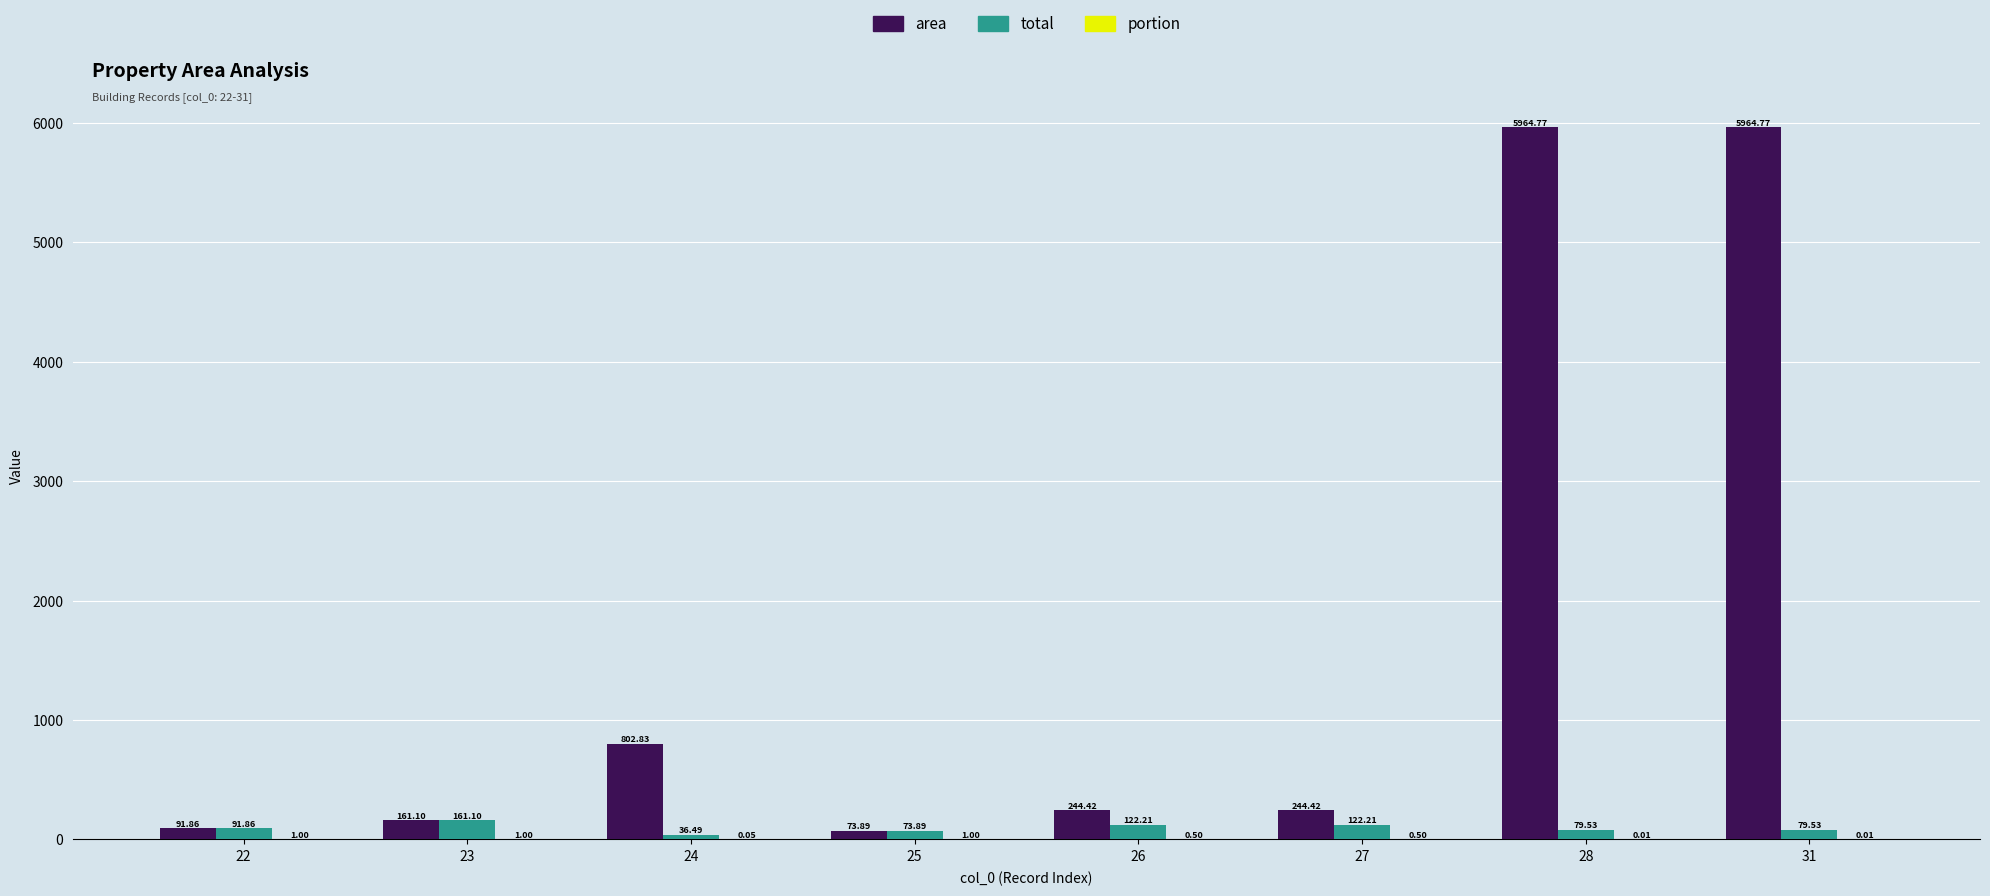

Between 24 and 28, which series saw the biggest shift?

area